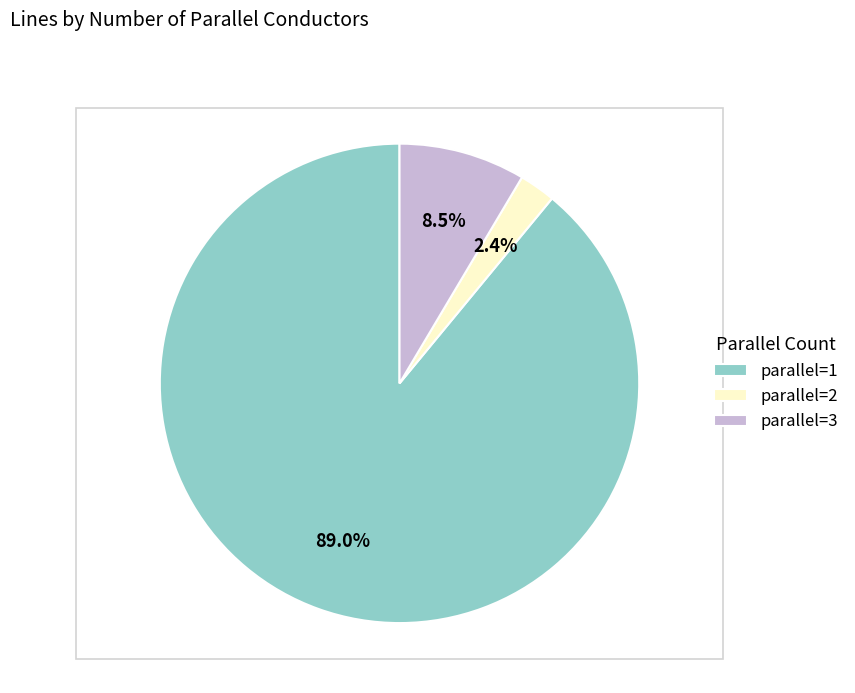

What is the majority slice?

parallel=1